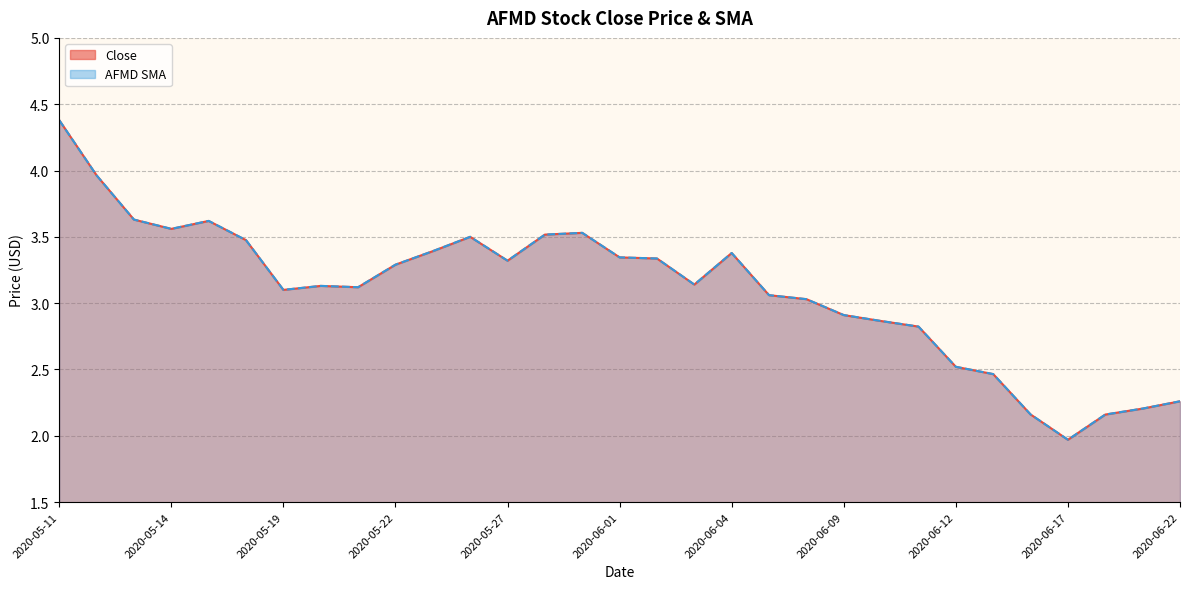

At which category does Close reach its first local peak?

2020-05-15